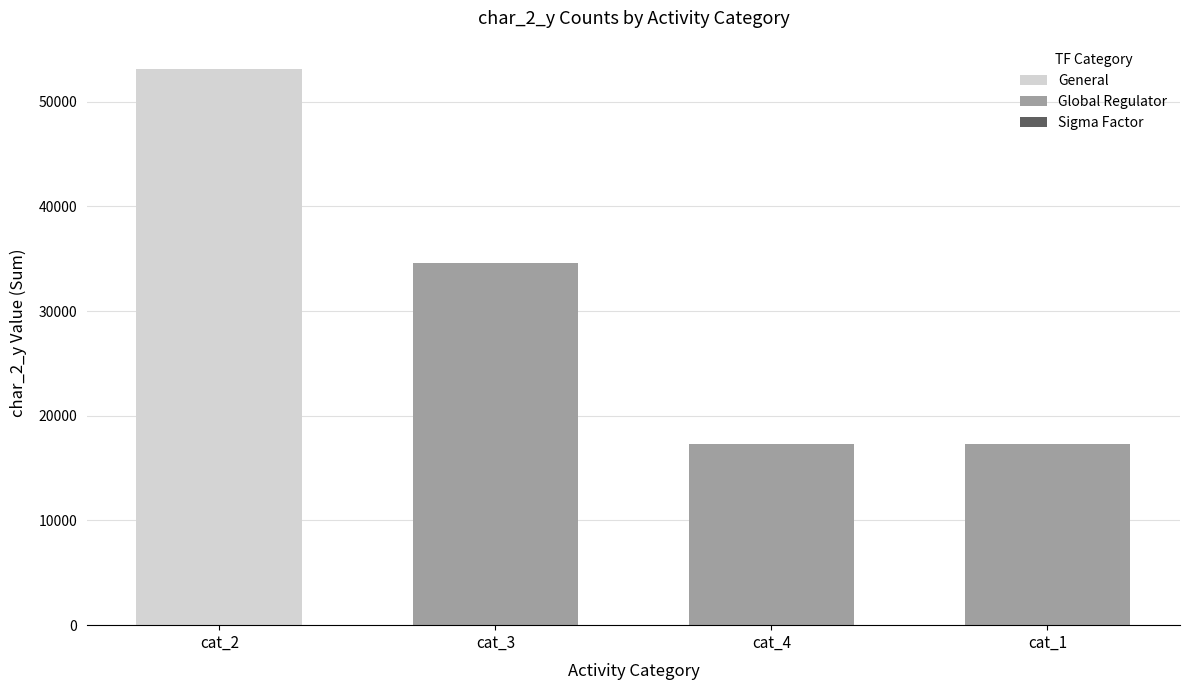

Between 6 and 2, which is larger?

6